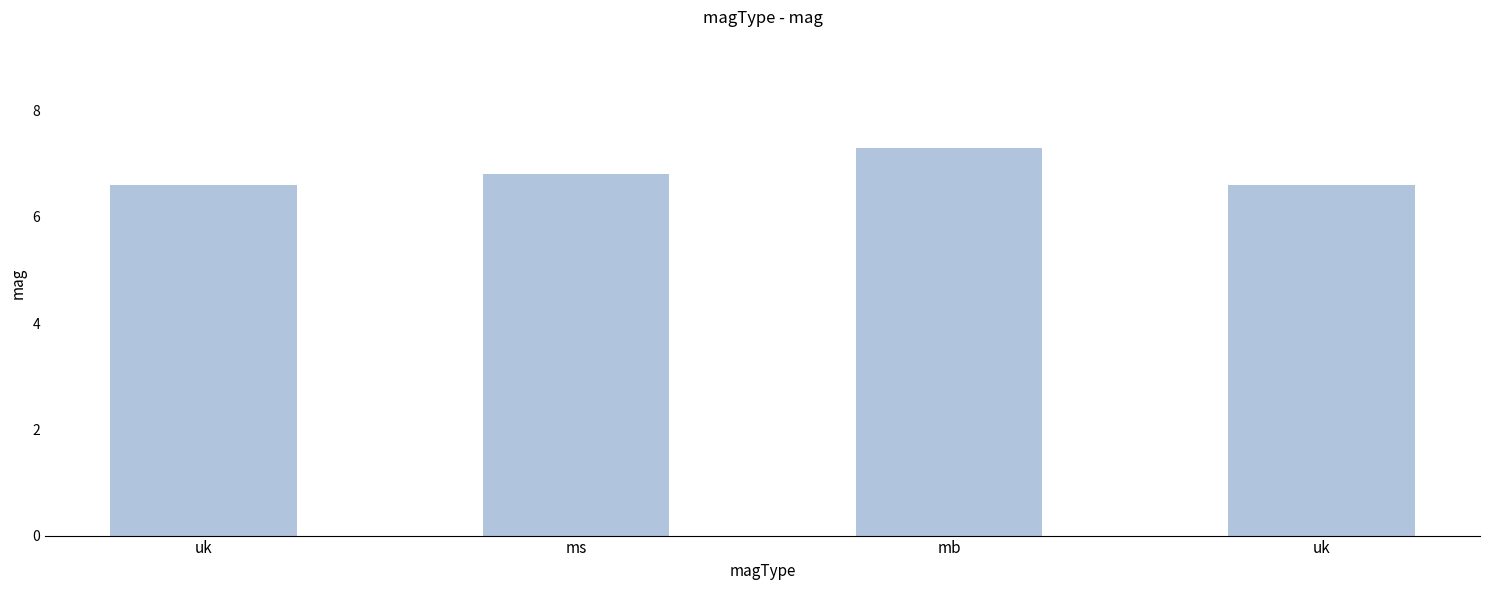

What is the maximum value shown in the chart?

7.3